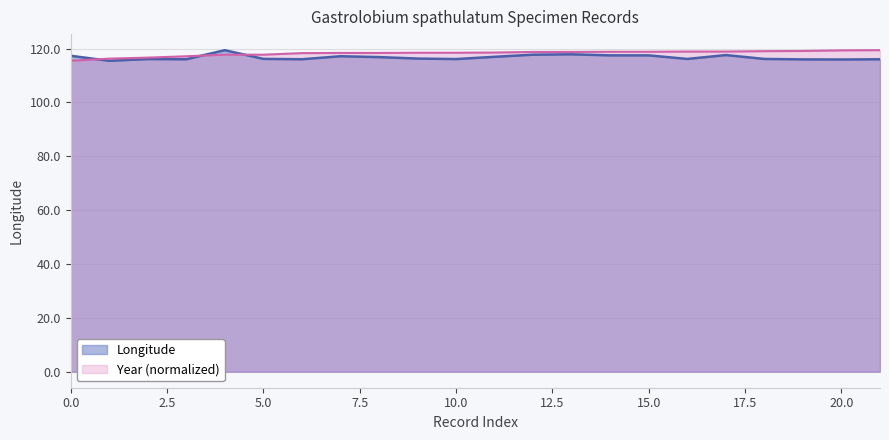

How many data points in Year are above 118?

16